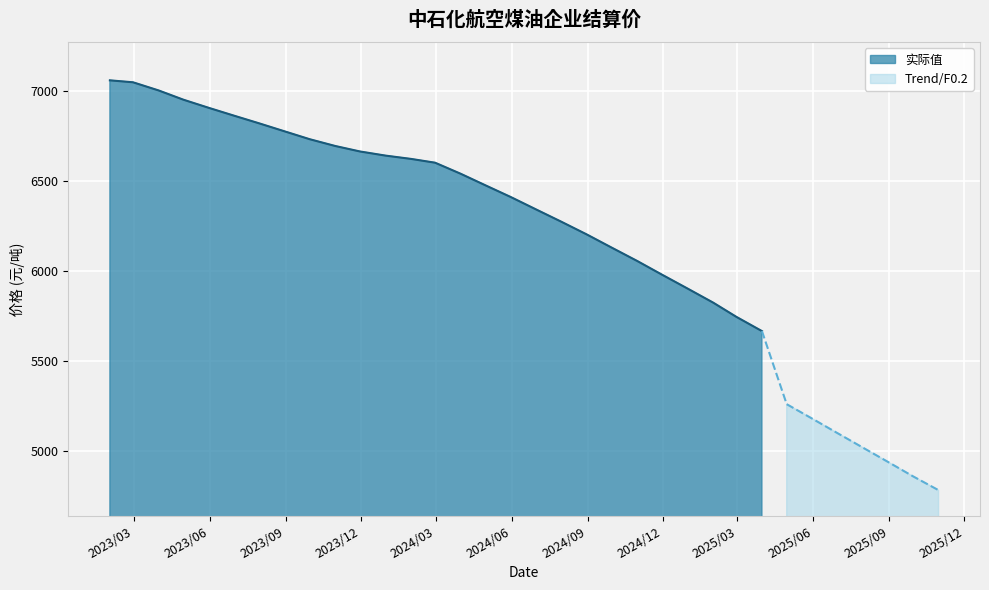

What is the maximum value for Trend/F0.2?

5261.3